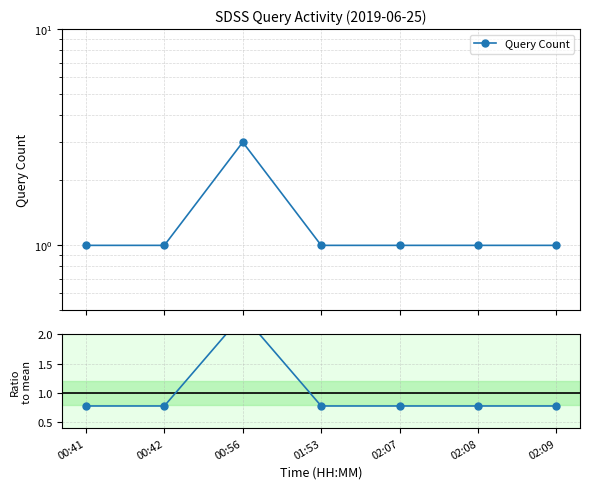

Rank the series by their maximum value, from lowest to highest.

Ratio to mean, Query Count